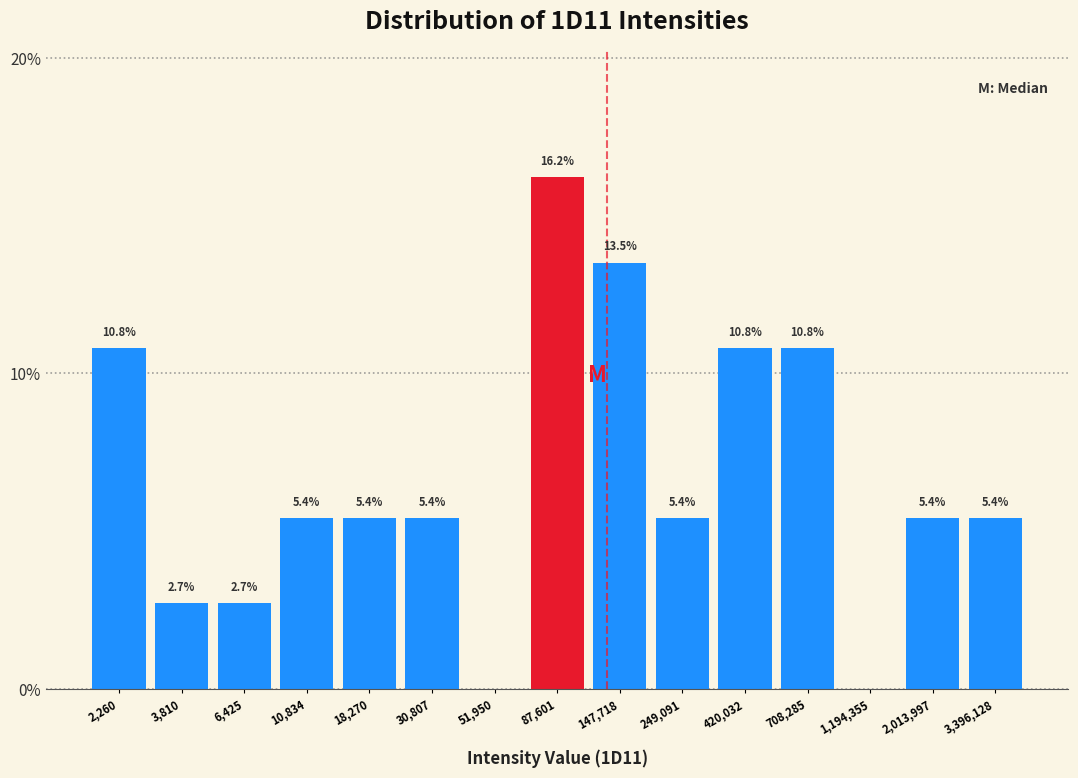

What is the change in value from 3,810 to 18,270?

+2.7